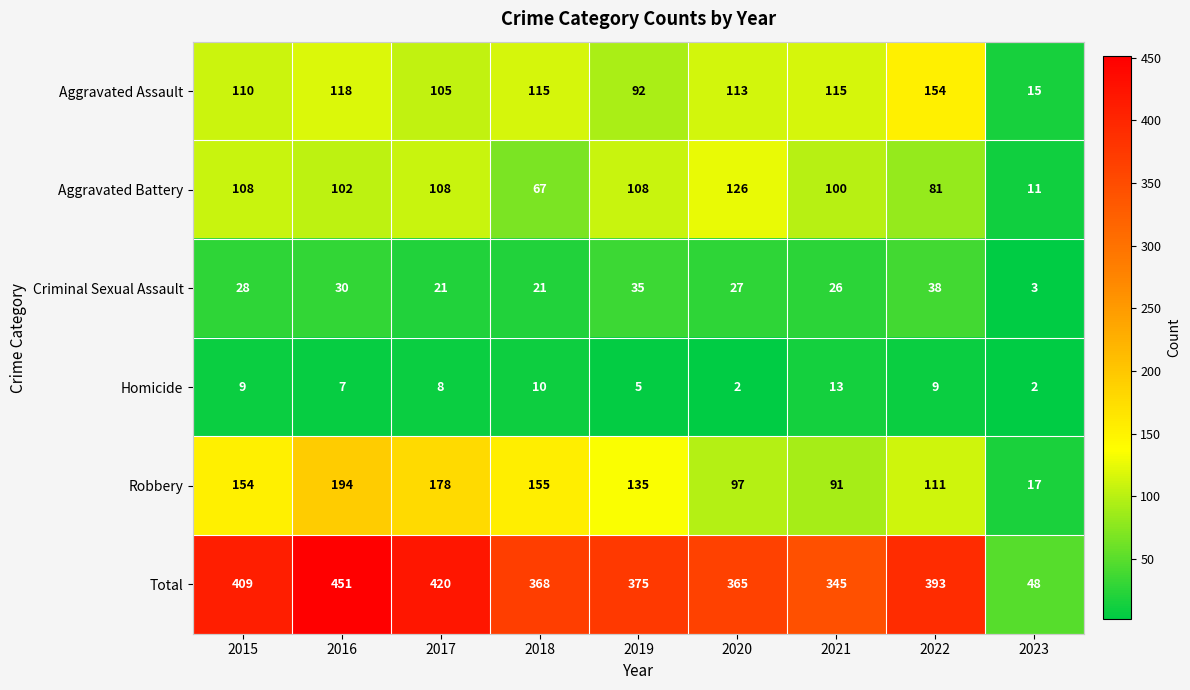

At which label does Aggravated Battery first exceed 102?

2015